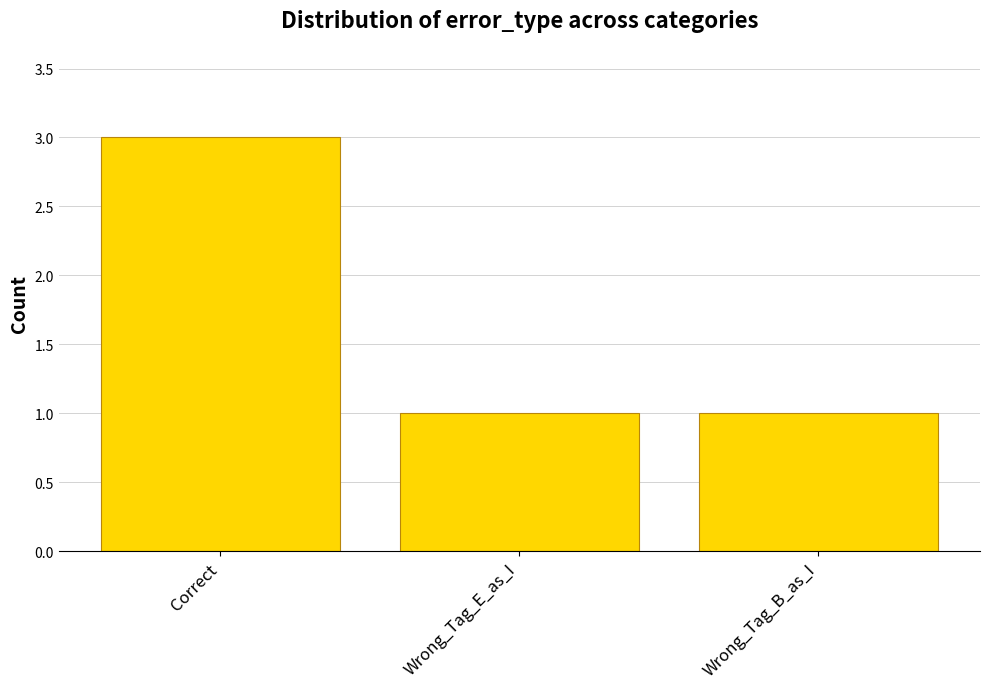

At which category does the chart reach its peak across all series?

Correct